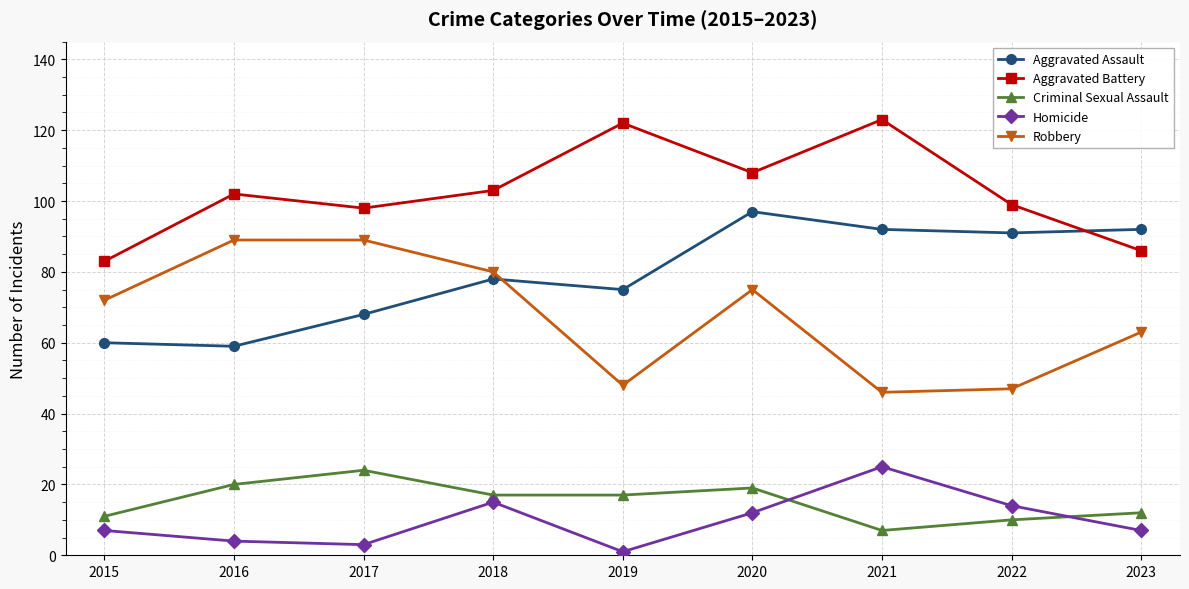

At which category is the sum across all series the highest?

2020